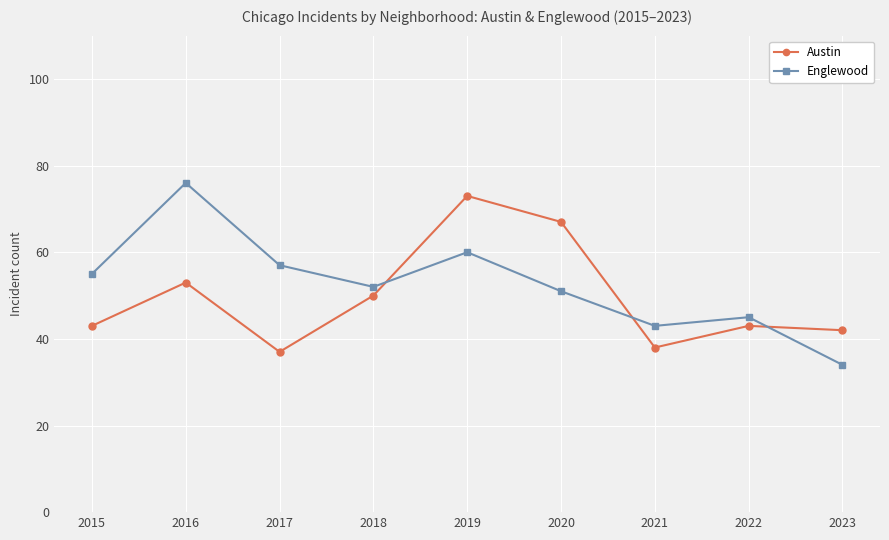

What is the value of the Austin point at the 8th from the left?

43